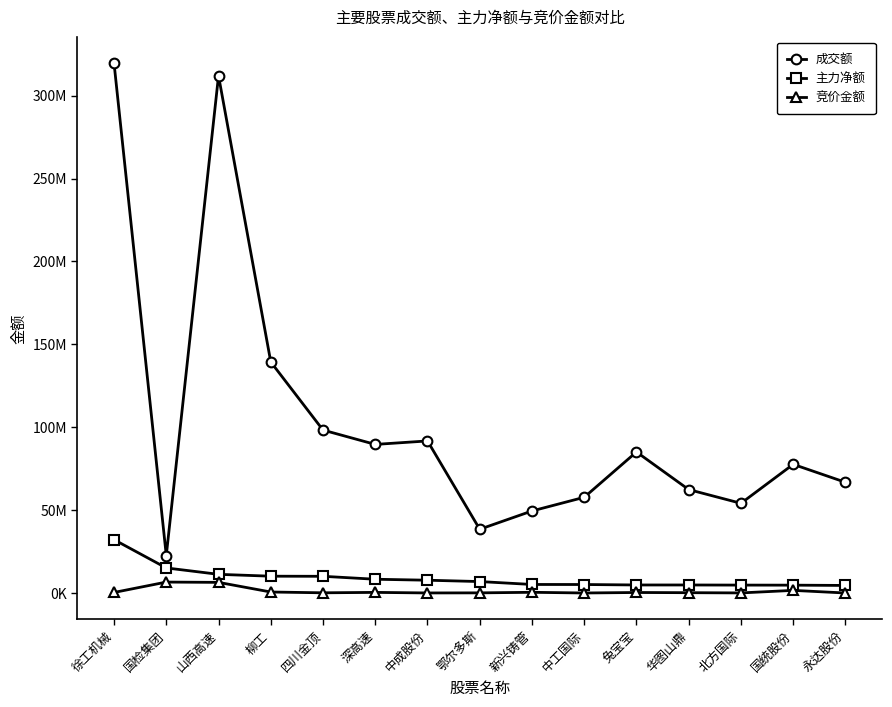

What are all the series names shown in the legend?

成交额, 主力净额, 竞价金额